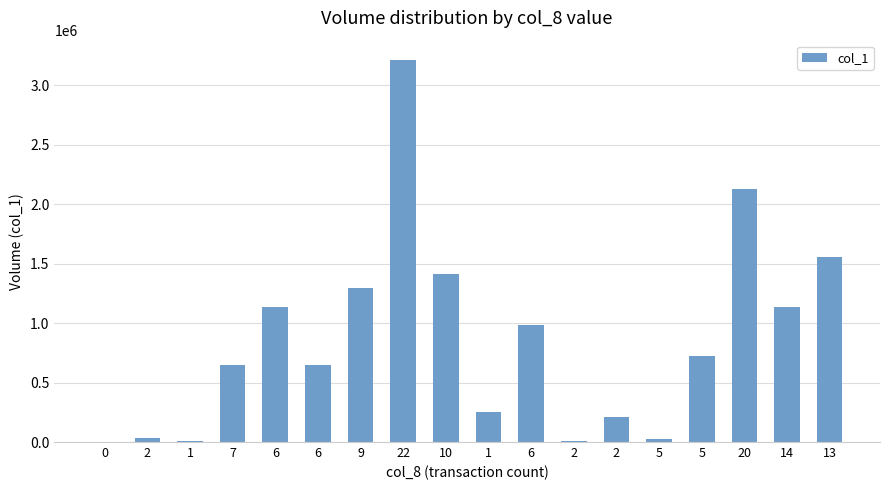

How many data points does each series have?

18